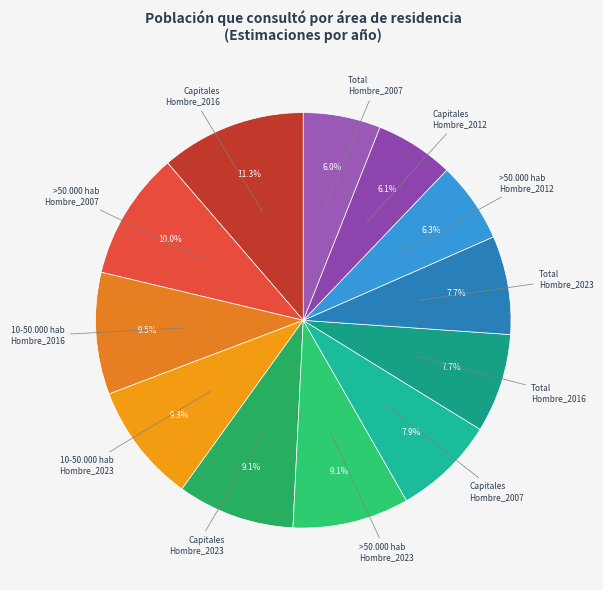

To the nearest percent, what is the average slice percentage?

8%